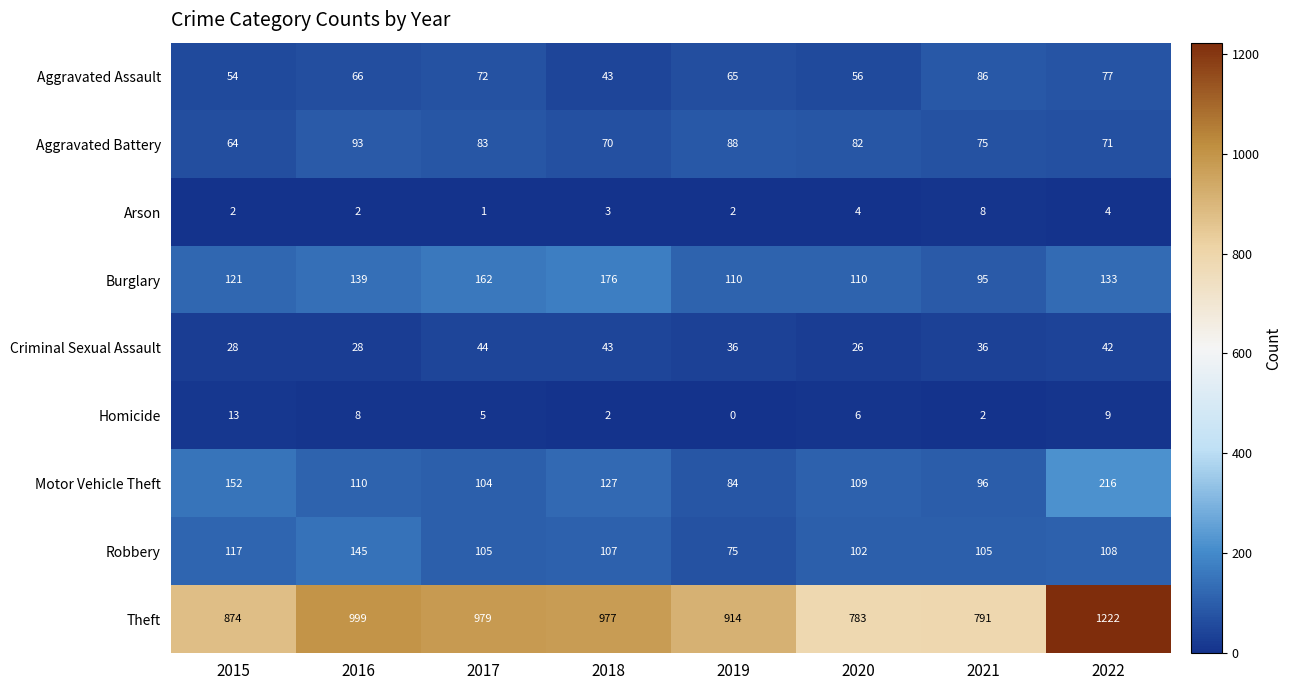

True or false: Homicide has a value of 9 at 2022.

True